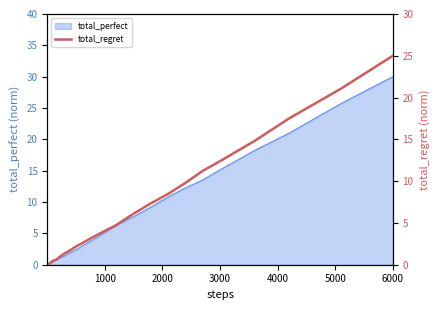

Which category has the highest value in the total_perfect series?

6000